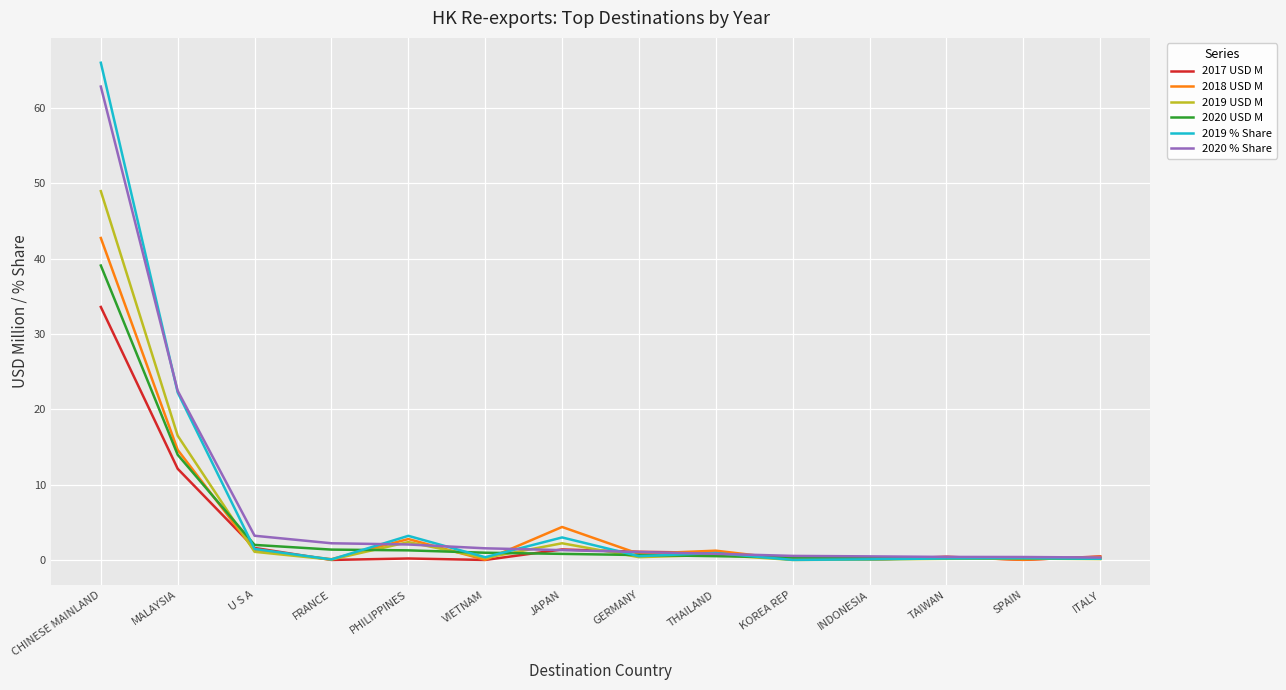

The value of 2019 USD M at TAIWAN is 0.2. True or false?

True